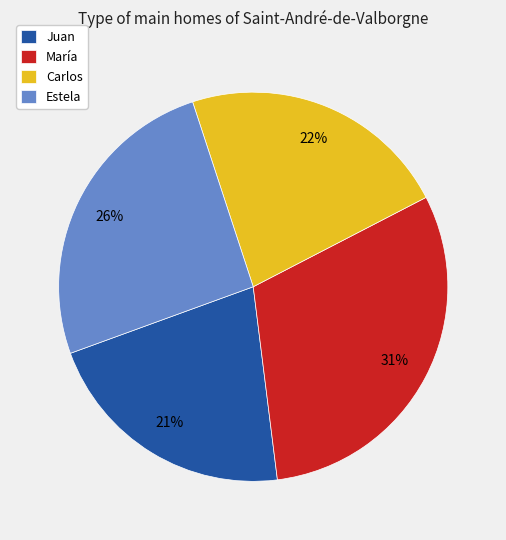

To the nearest percent, what is the combined percentage of Carlos and Estela?

48%